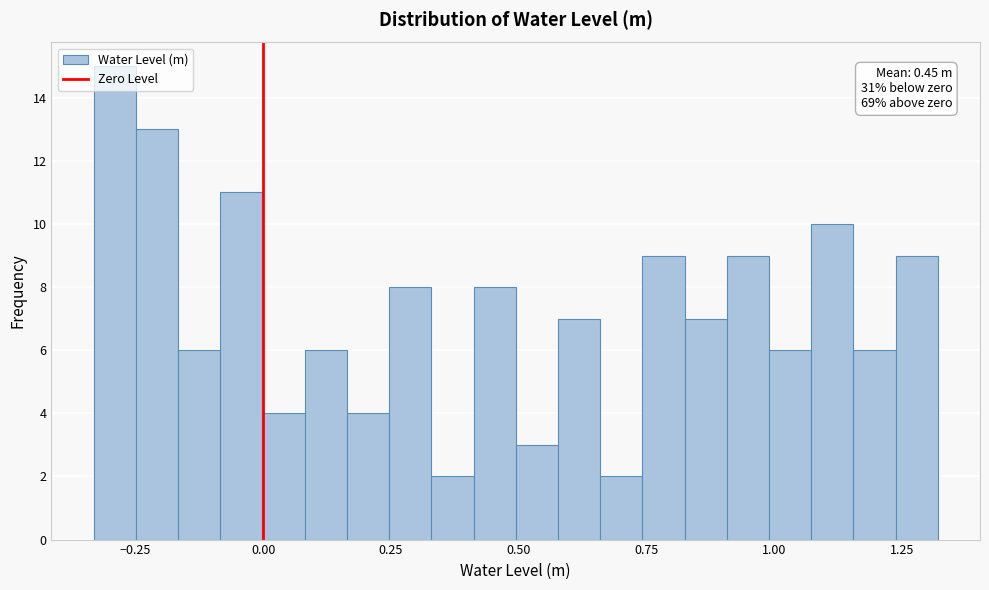

Read against the x-axis, roughly where is the centre of the tallest bar?

-0.30